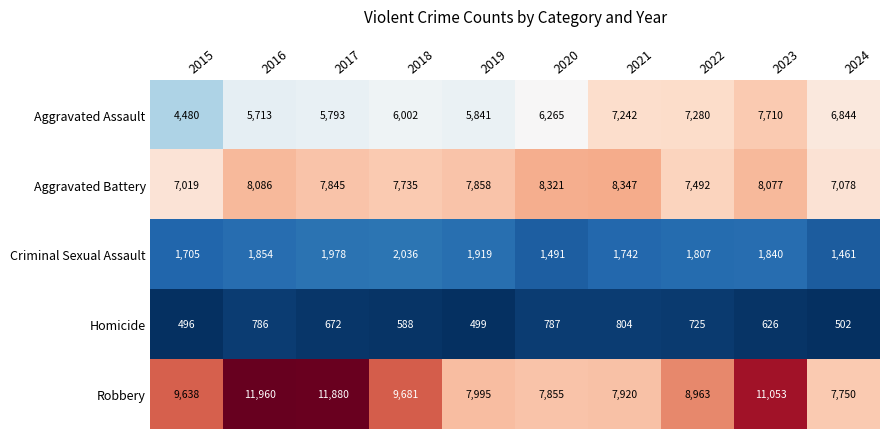

What is the sum of the Homicide values at 2018 and 2024?

1090